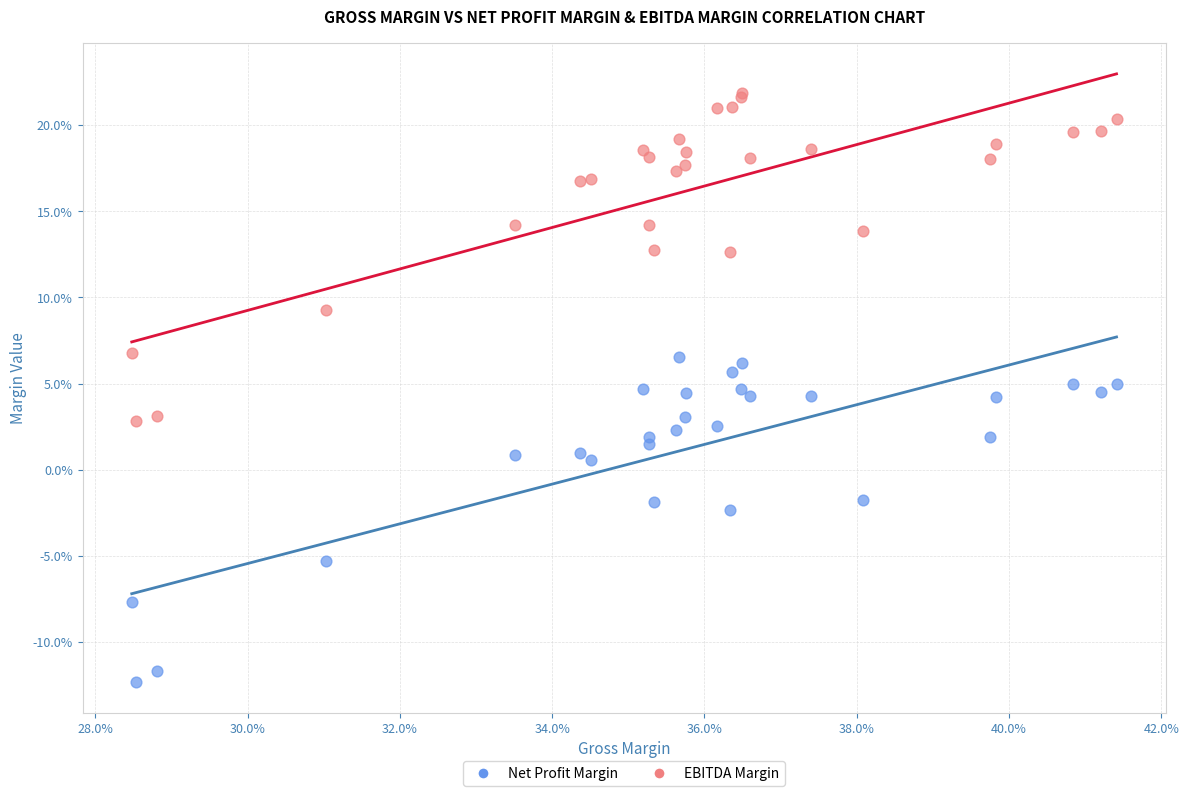

Which series reaches the minimum Y coordinate?

Net Profit Margin